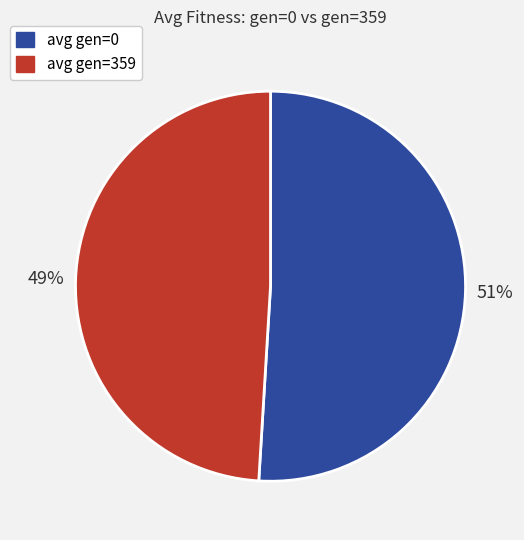

Rank the categories by value from highest to lowest.

avg gen=0, avg gen=359